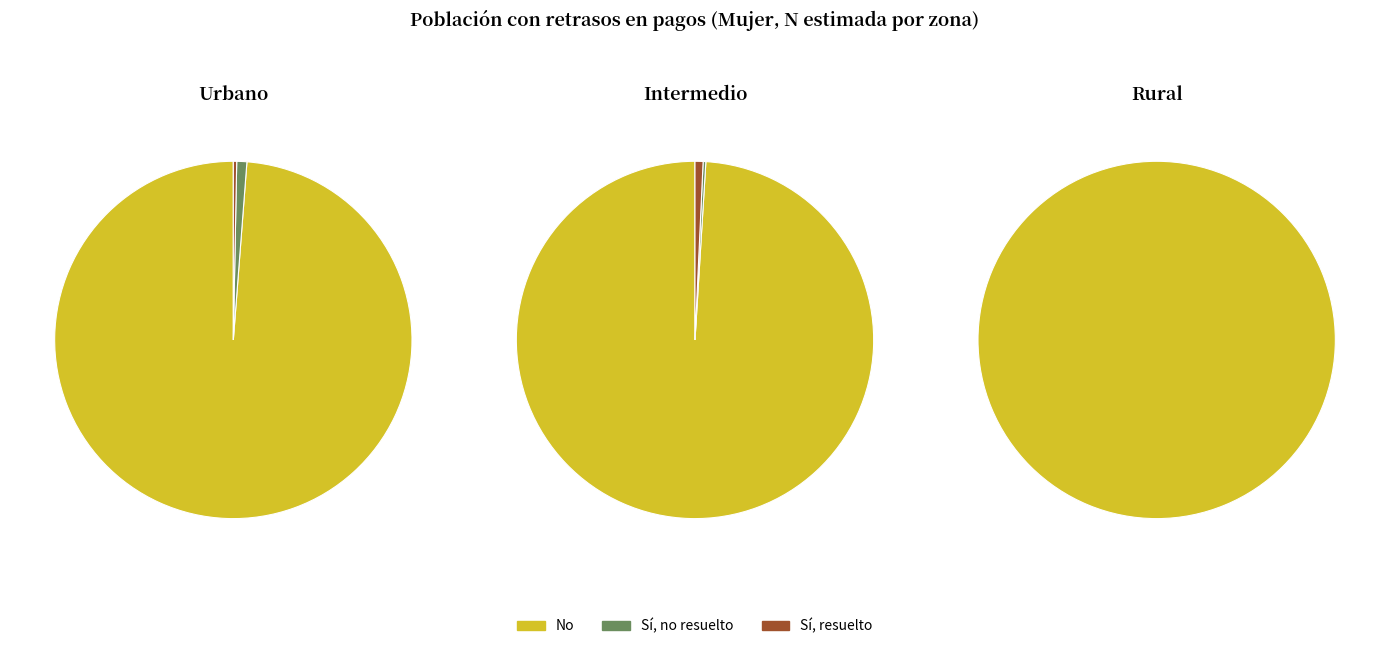

Between No and Sí, no resuelto, which series saw the biggest shift?

Urbano